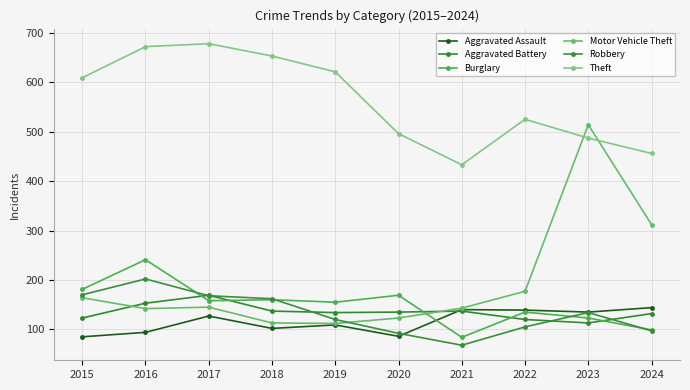

Which has a higher value, 2022 or 2017?

2022